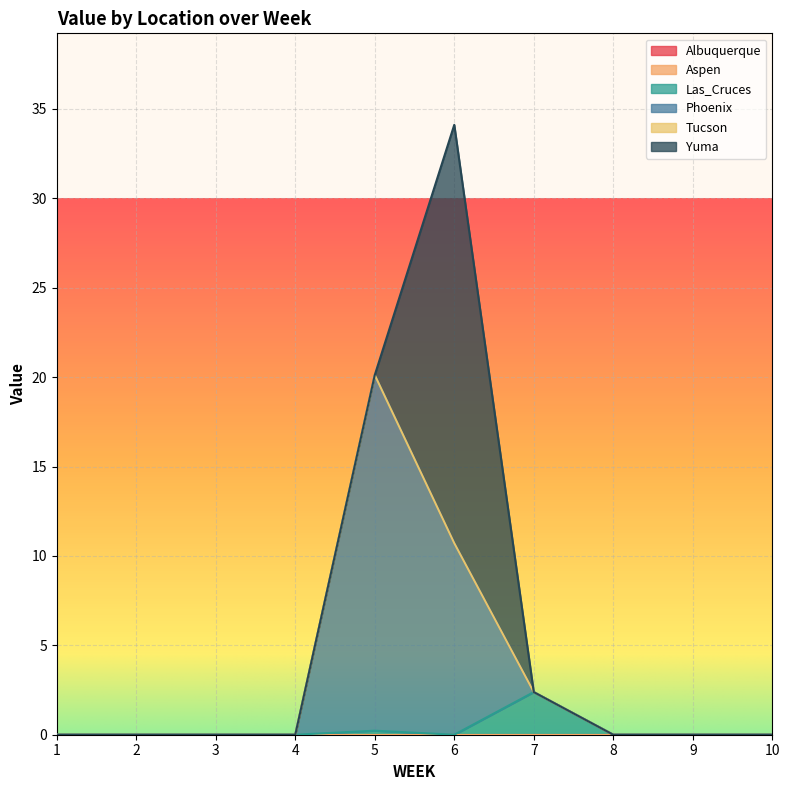

At which category is the sum across all series the highest?

6